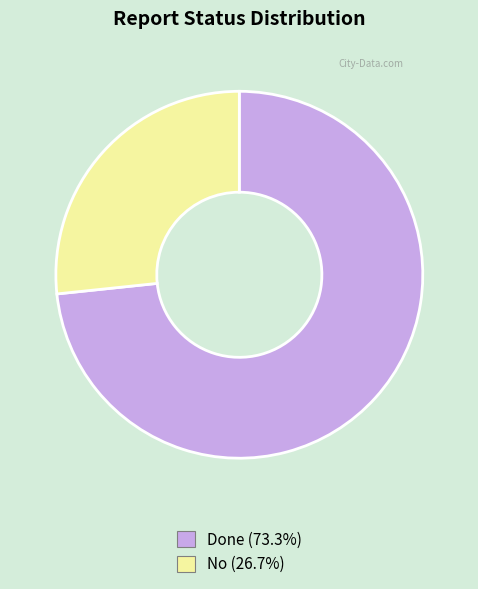

The No slice represents 27% of the pie. True or false?

True